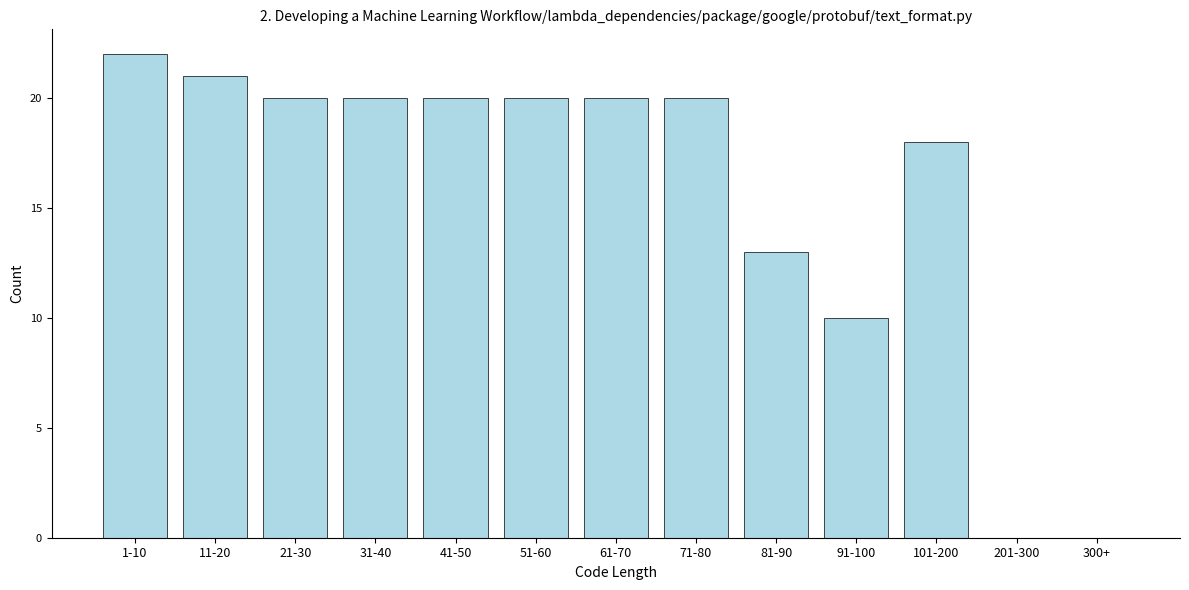

Reading right to left, transcribe all the data shown in this chart.

300+=0	201-300=0	101-200=18	91-100=10	81-90=13	71-80=20	61-70=20	51-60=20	41-50=20	31-40=20	21-30=20	11-20=21	1-10=22